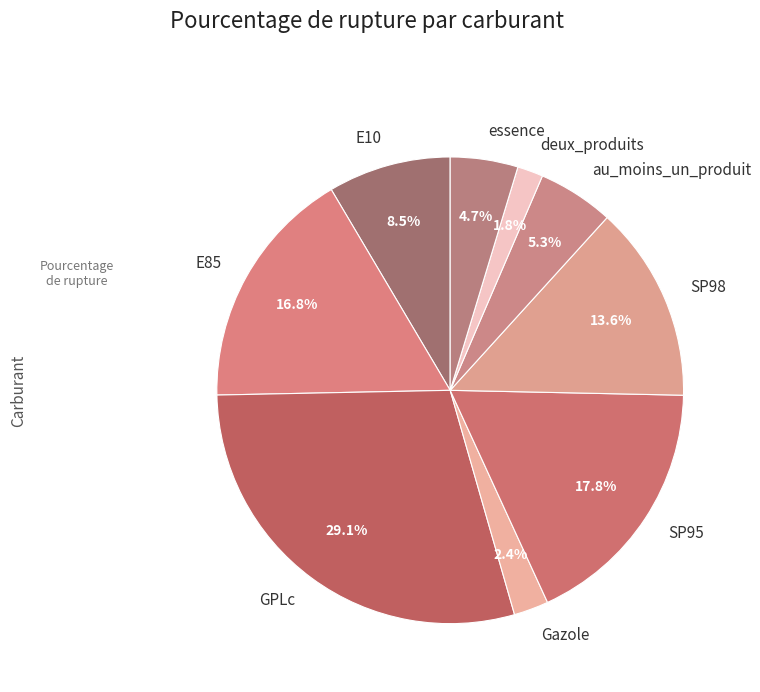

Combined, what portion of the pie is E85 and au_moins_un_produit?

22.1%